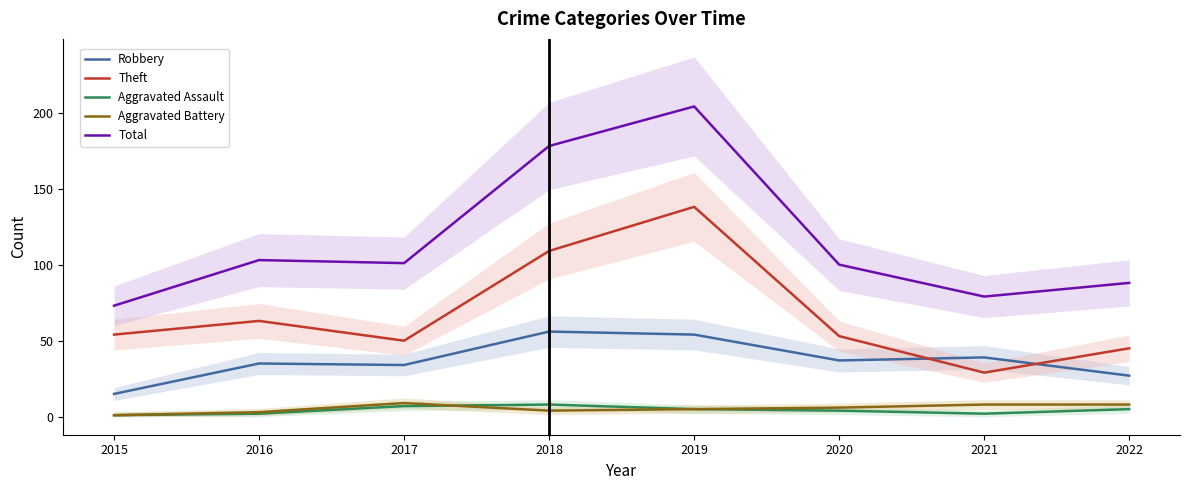

What is the value of the Robbery point at the 2nd from the left?

35